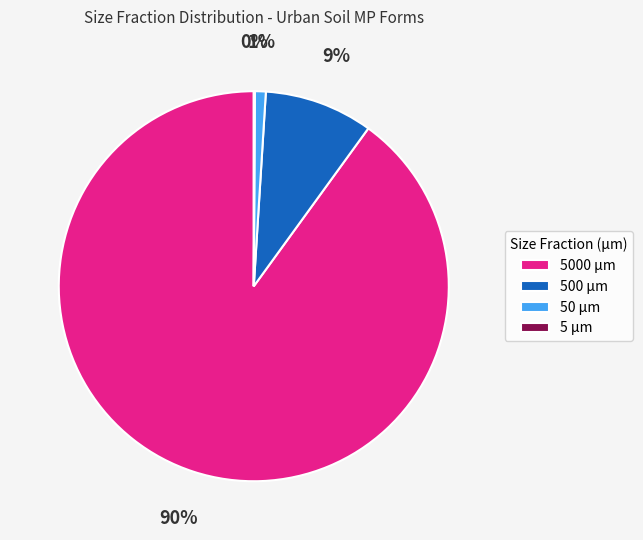

Is 5000 µm the majority of the pie?

Yes